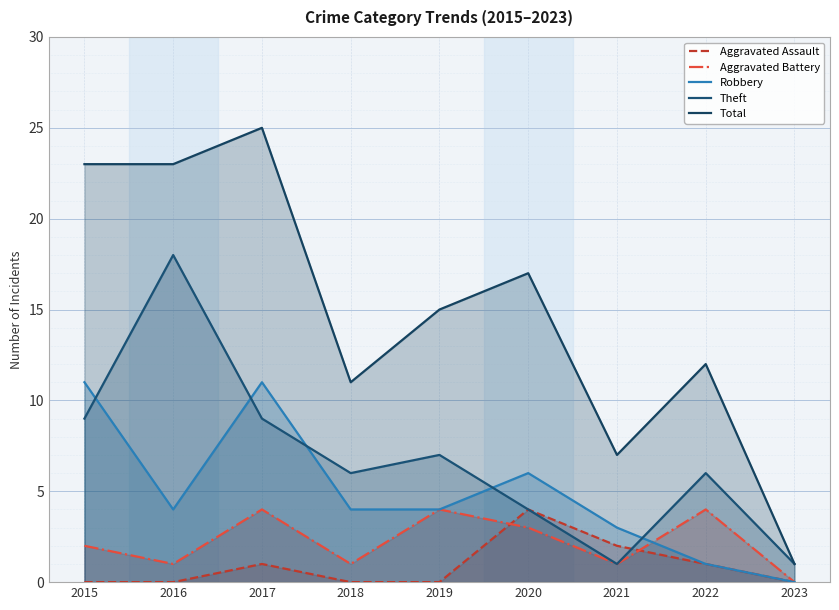

Count the number of categories in the chart.

9